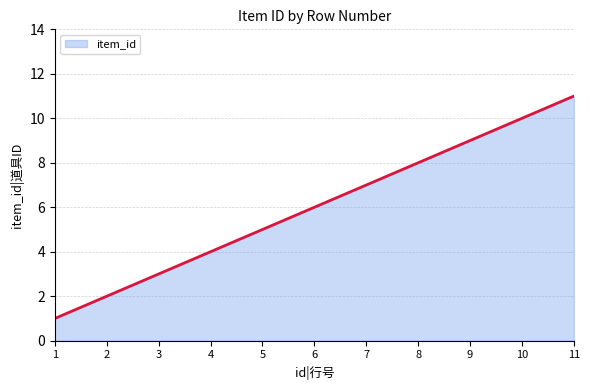

True or false: there are more than 0 points higher than both neighbors.

False